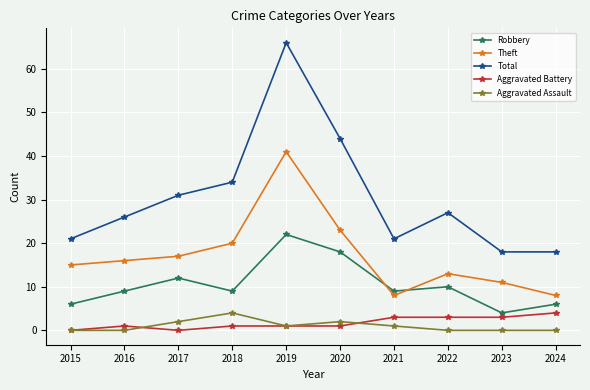

Does the chart have visible grid lines?

Yes